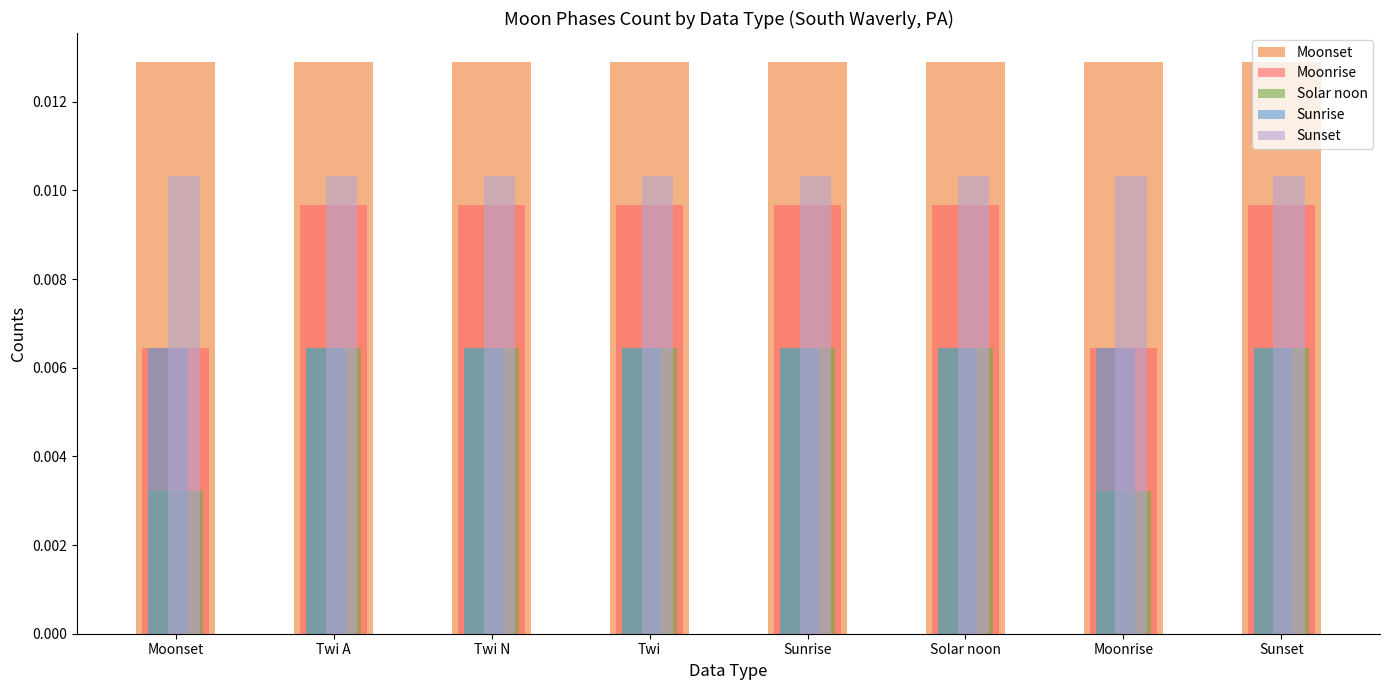

Is the value of Solar noon at Solar noon greater than the value of Moonrise at Twi?

No